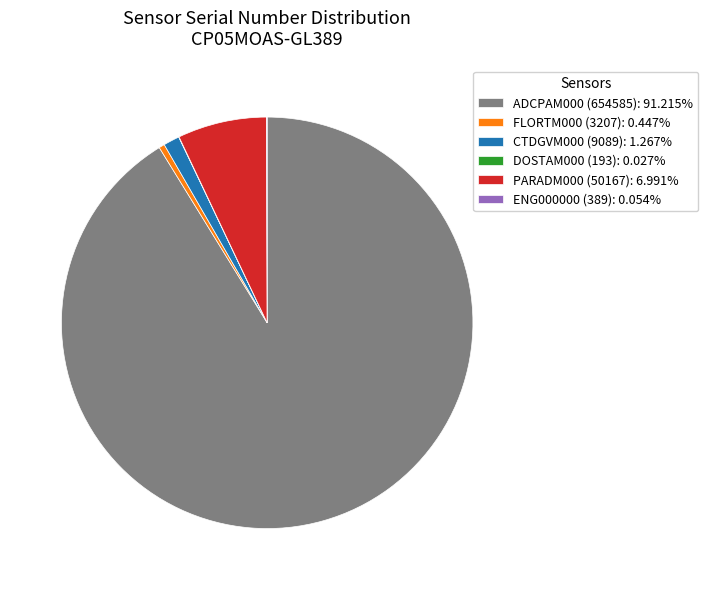

Is there a majority slice in this chart?

Yes